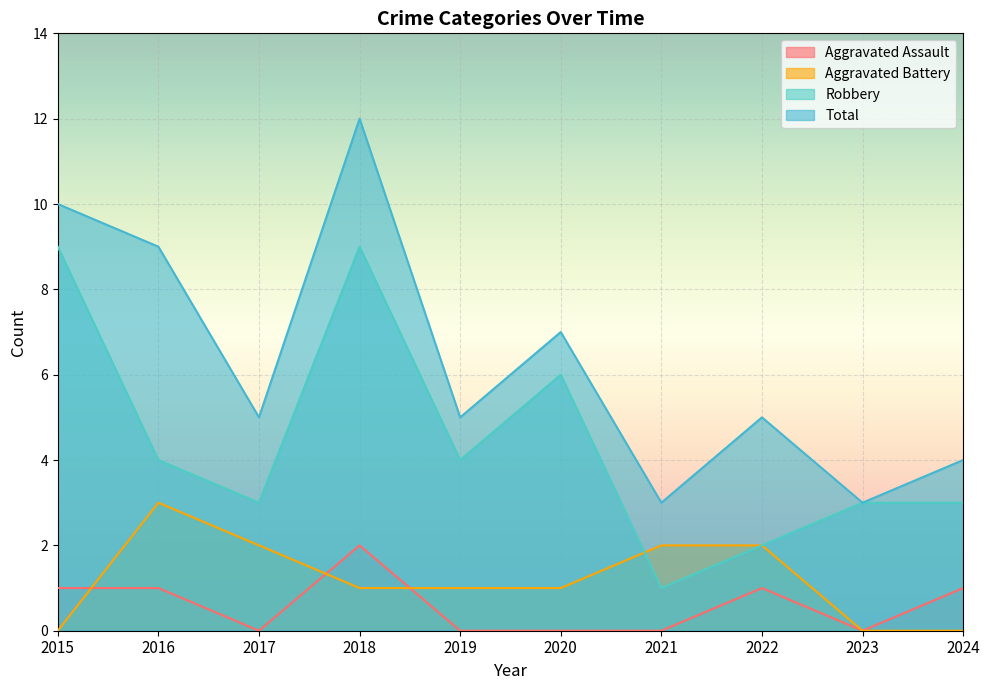

At which category is the sum across all series the highest?

2018